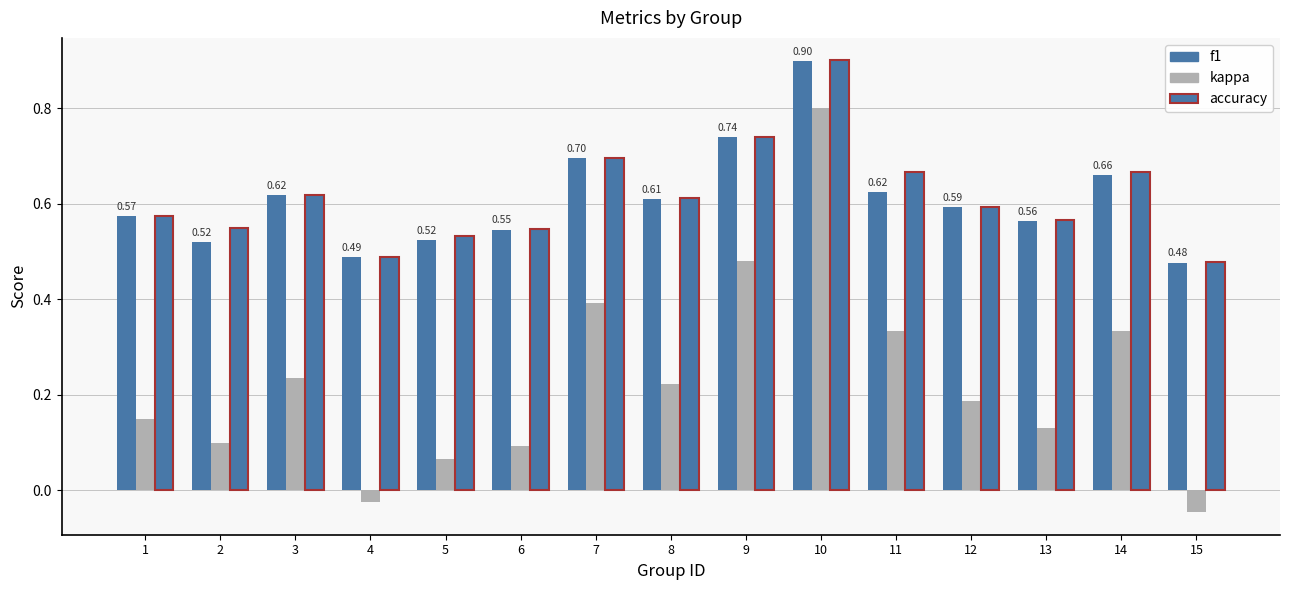

What is the lowest value of the f1 series?

0.5